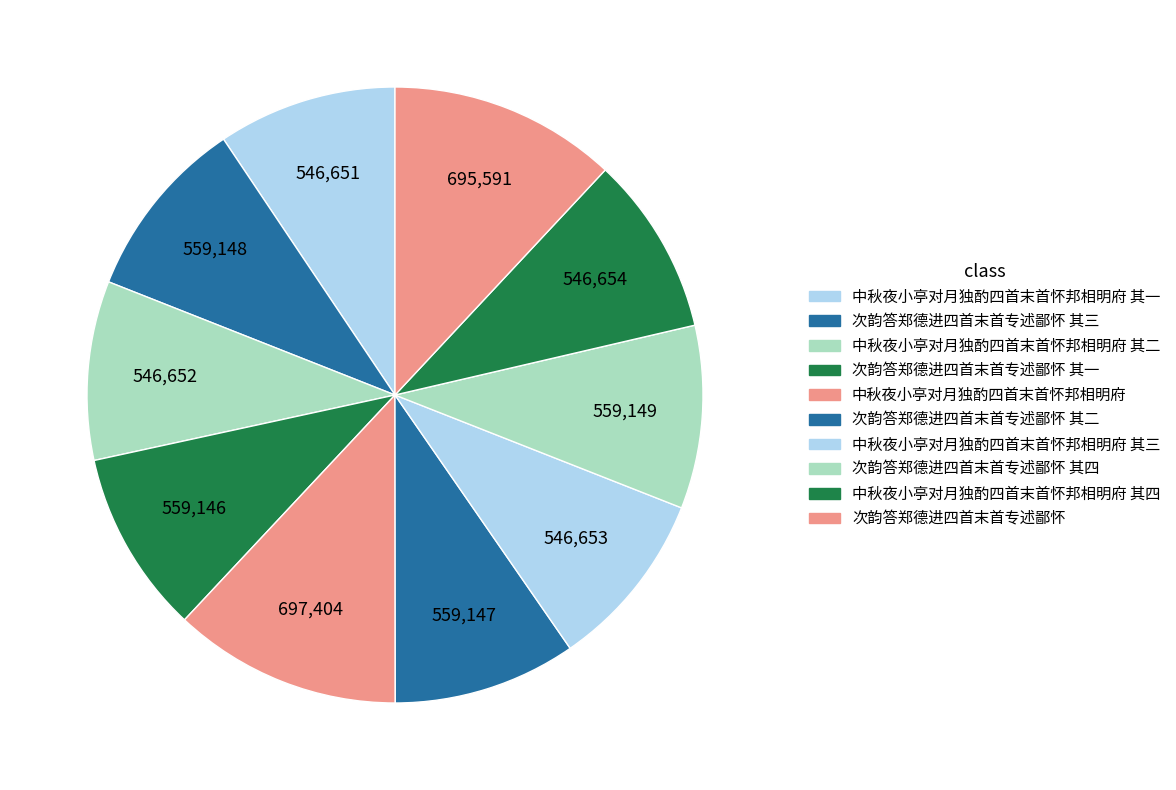

Is there any slice that represents more than half of the pie?

No